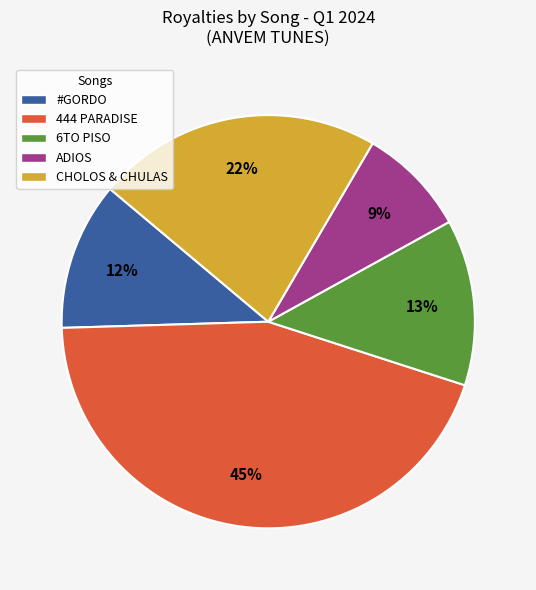

To the nearest percent, what portion does 6TO PISO represent?

13%